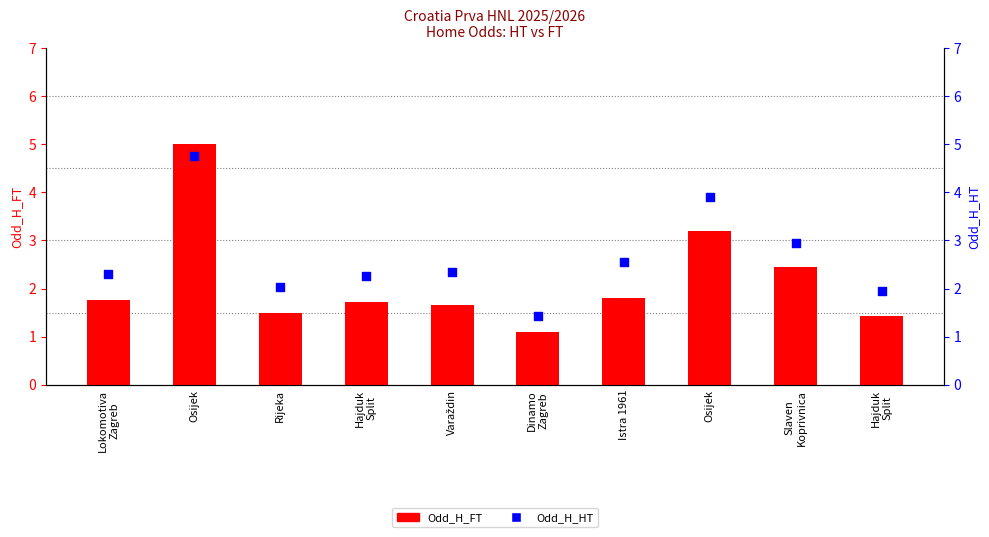

Which series reaches the minimum Y coordinate?

Odd_H_FT